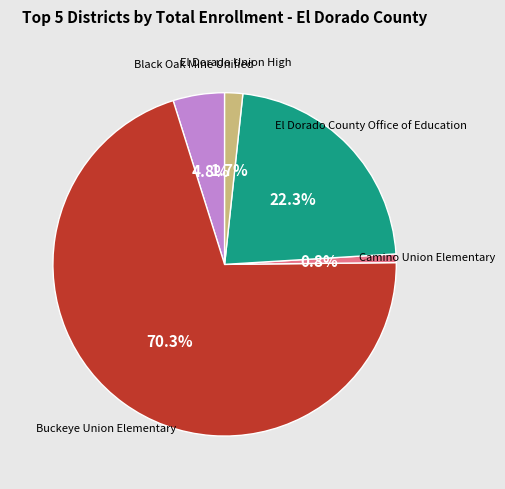

Rank the categories by value from highest to lowest.

Buckeye Union Elementary, El Dorado County Office of Education, Black Oak Mine Unified, El Dorado Union High, Camino Union Elementary